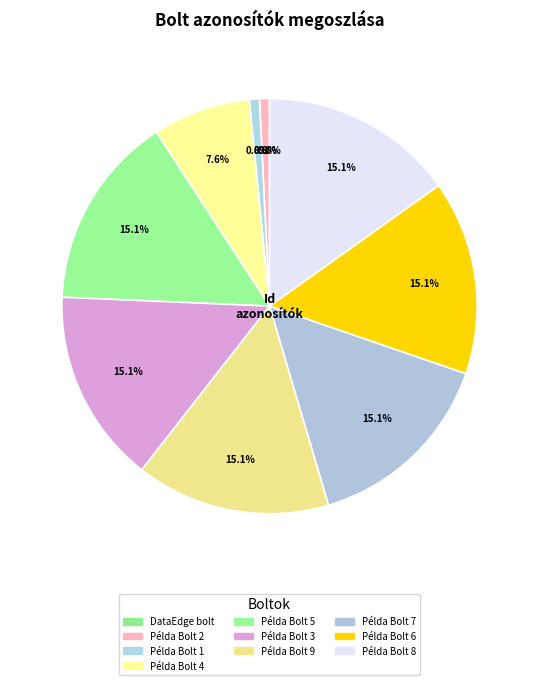

To the nearest percent, what is the combined percentage of DataEdge bolt and Példa Bolt 8?

15%